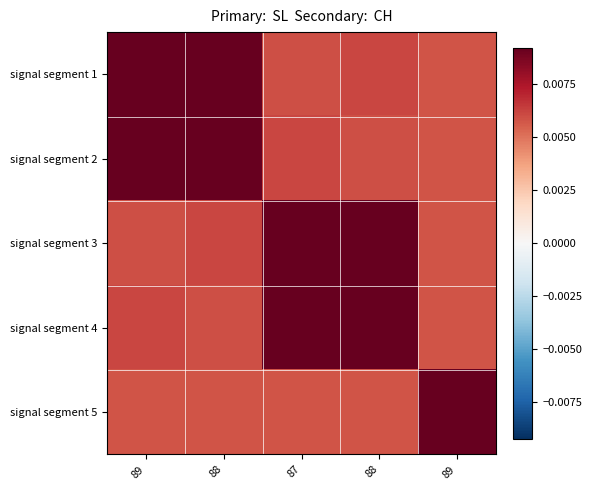

At which category is the sum across all series the highest?

89